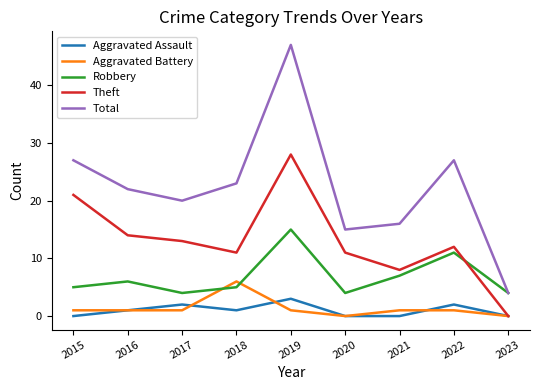

At how many categories does at least one series exceed 9?

8